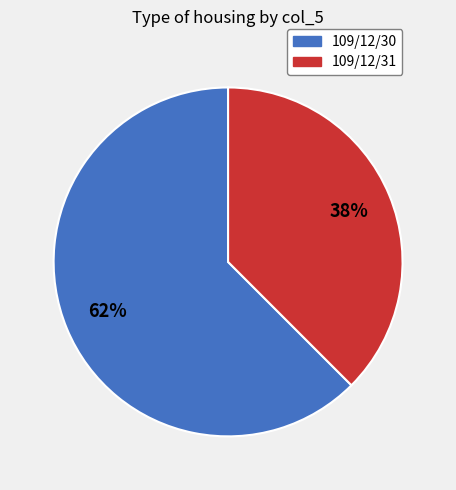

How many segments does this pie chart have?

2